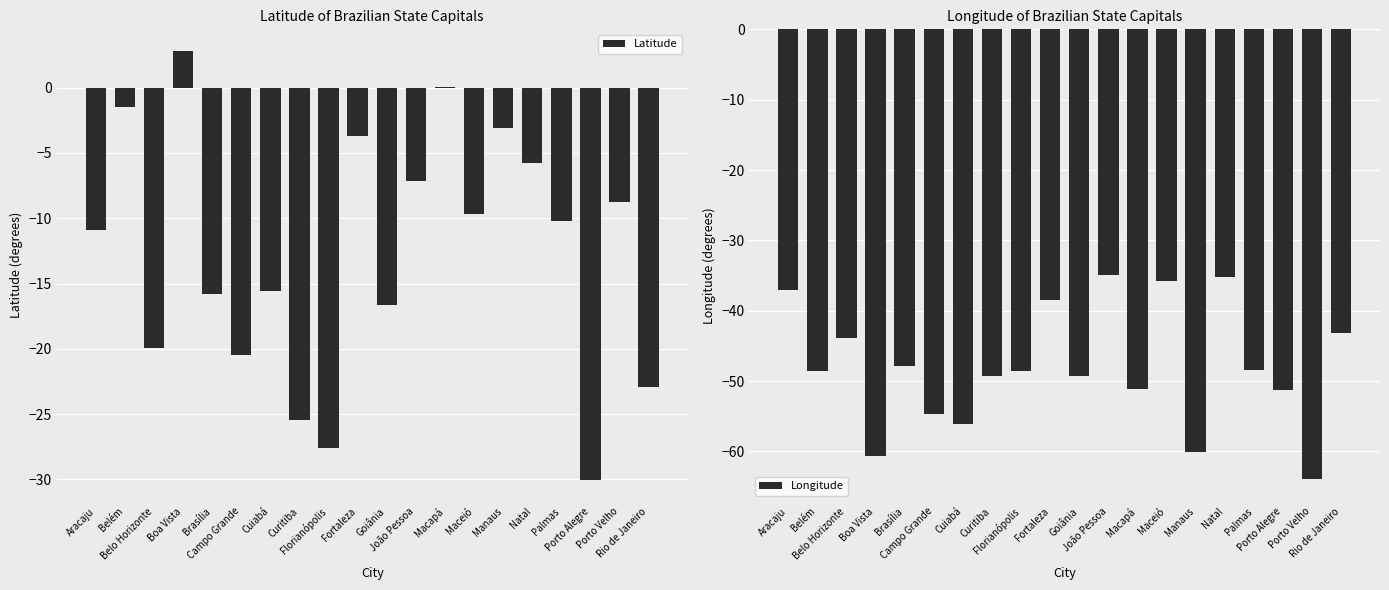

How many negative values does the Latitude series have?

18